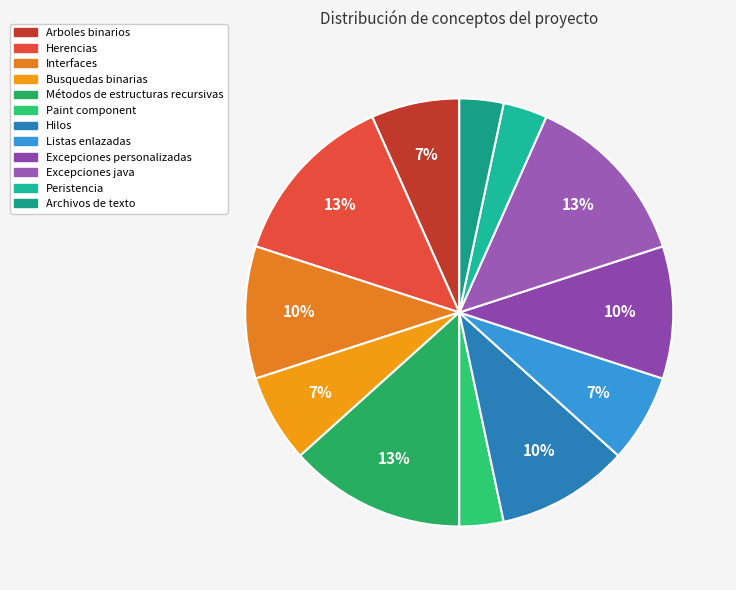

What percentage is the Paint component slice, to the nearest percent?

3%